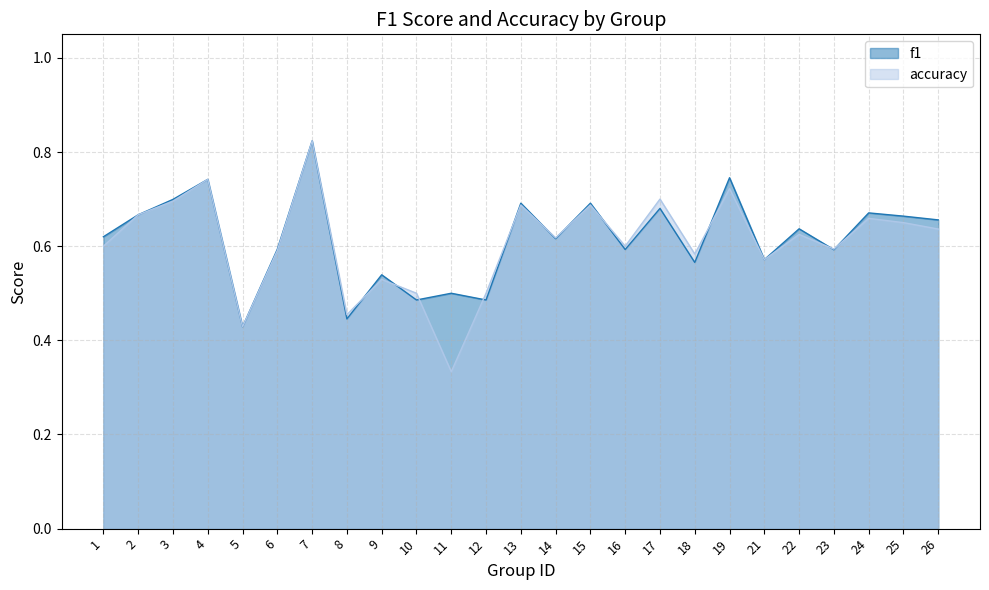

Reading right to left, list all the values displayed in this chart.

f1: 26=0.7	25=0.7	24=0.7	23=0.6	22=0.6	21=0.6	19=0.7	18=0.6	17=0.7	16=0.6	15=0.7	14=0.6	13=0.7	12=0.5	11=0.5	10=0.5	9=0.5	8=0.4	7=0.8	6=0.6	5=0.4	4=0.7	3=0.7	2=0.7	1=0.6
accuracy: 26=0.6	25=0.7	24=0.7	23=0.6	22=0.6	21=0.6	19=0.7	18=0.6	17=0.7	16=0.6	15=0.7	14=0.6	13=0.7	12=0.5	11=0.3	10=0.5	9=0.5	8=0.5	7=0.8	6=0.6	5=0.4	4=0.7	3=0.7	2=0.7	1=0.6